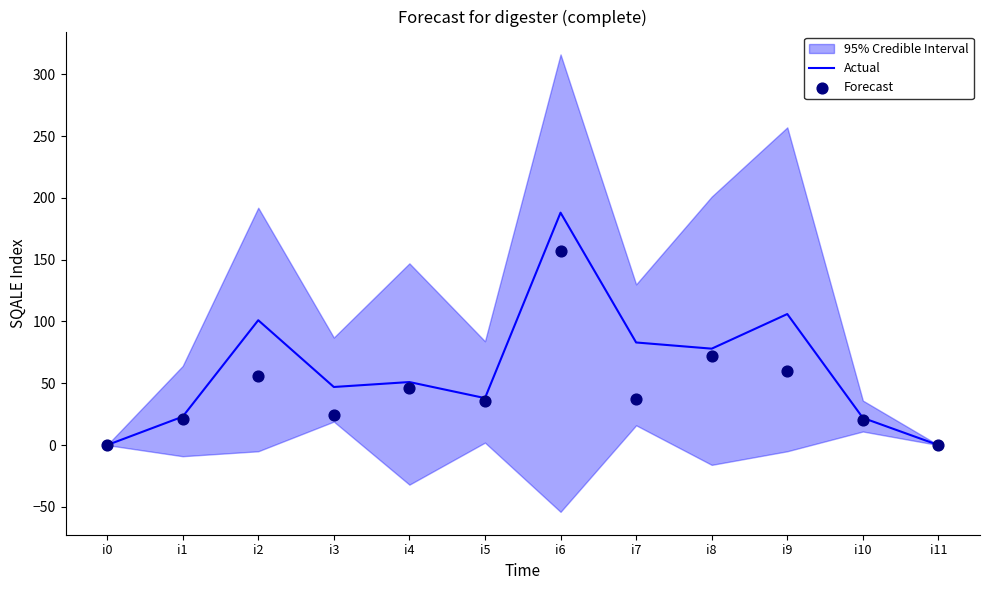

Is the value of Forecast at i2 greater than the value of Actual at i8?

No